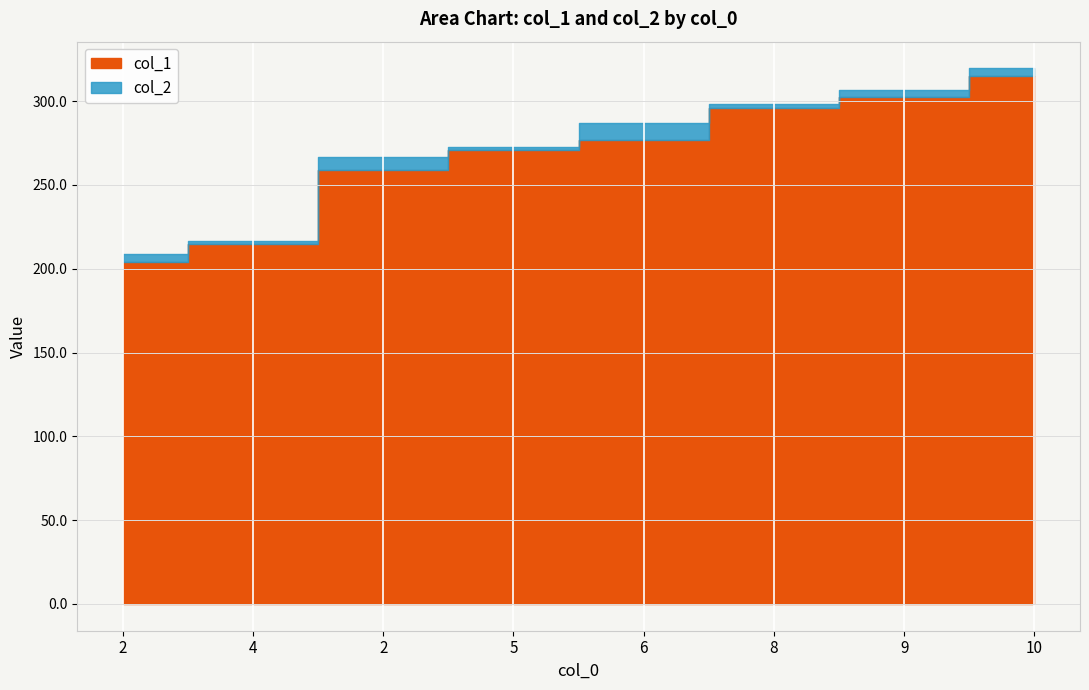

How many series are shown in this chart?

2